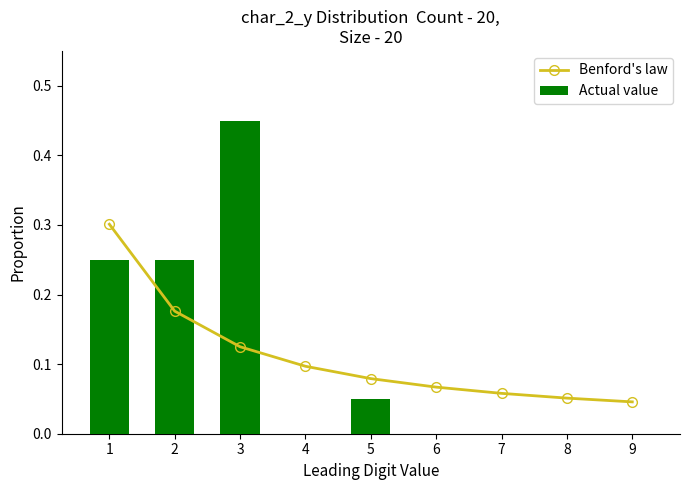

Which label corresponds to the smallest value in the chart?

4